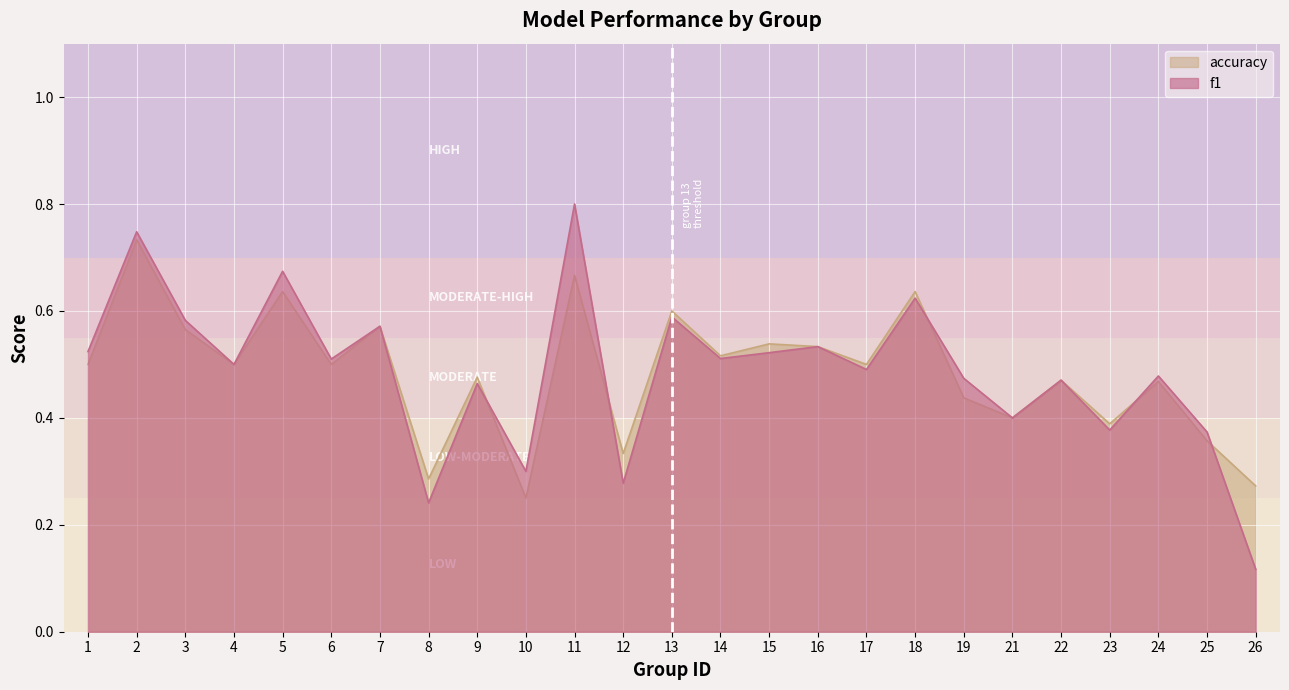

Which series has the largest total across all categories?

f1